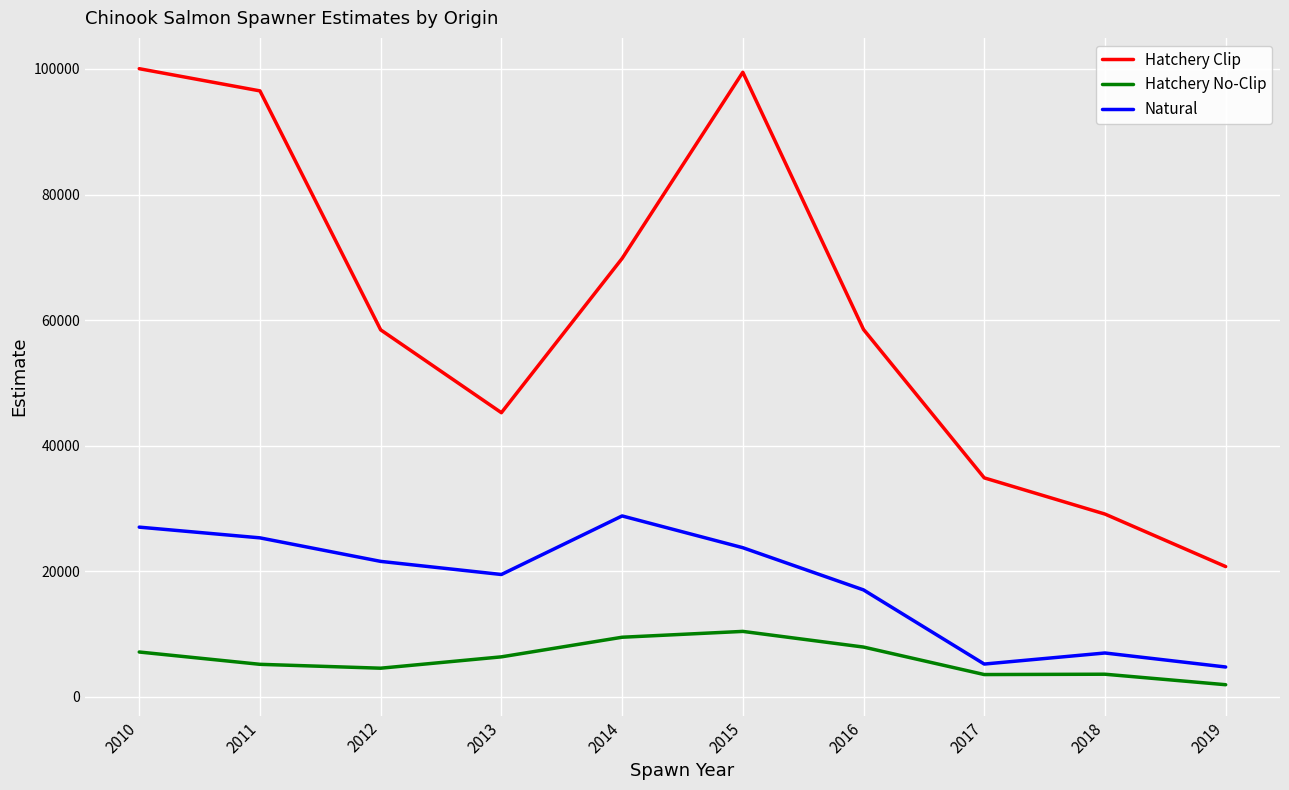

True or false: Natural has more than 2 interior local peaks.

False